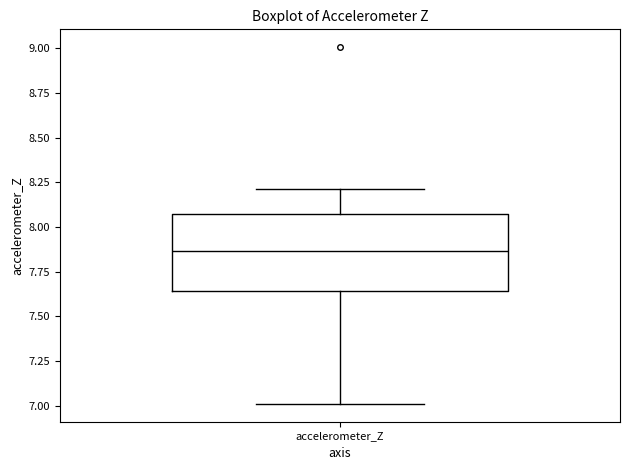

Transcribe this box plot: give where the median line is, the range the box spans, and where the two whiskers end, as read against the y-axis. The values are not printed on the chart, so give them approximately, as read against the axis.

median 7.85, box 7.65 to 8.05, whiskers 7.00 to 8.20